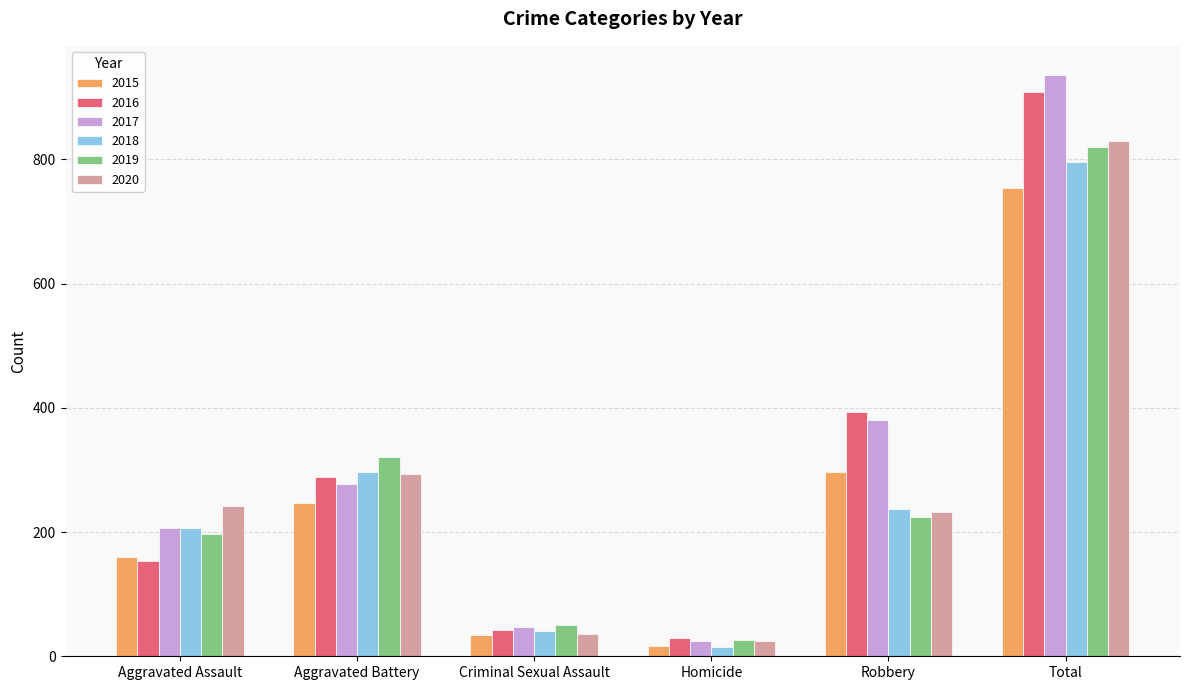

List the series in order of their peak value, highest first.

2017, 2016, 2020, 2019, 2018, 2015